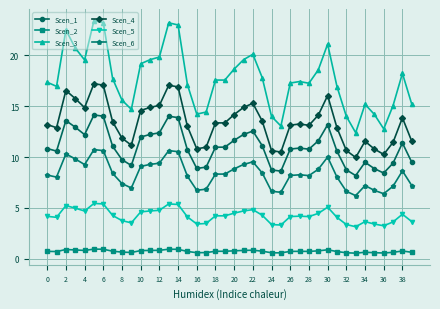

True or false: Scen_2 has more than 2 interior local peaks.

True